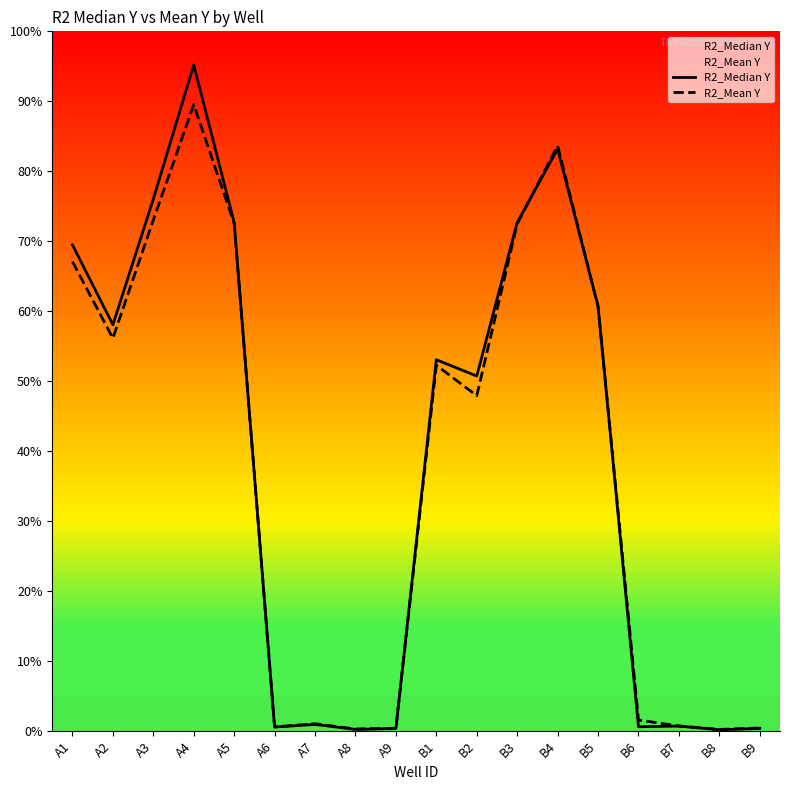

How many times do R2_Median Y and R2_Mean Y cross each other?

5